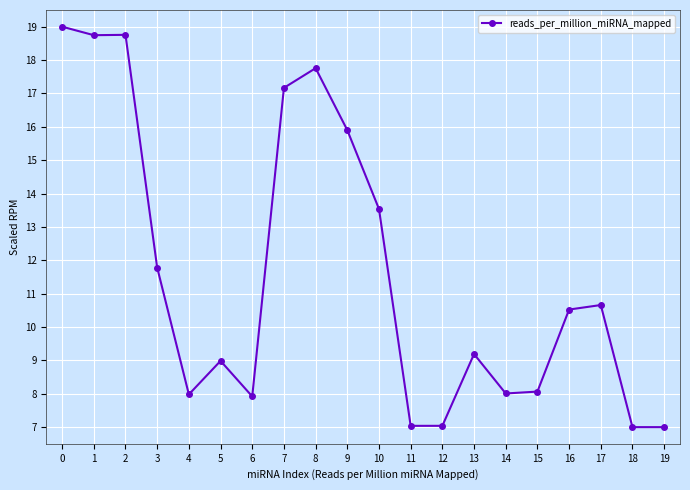

Between 4 and 11, which is larger?

4